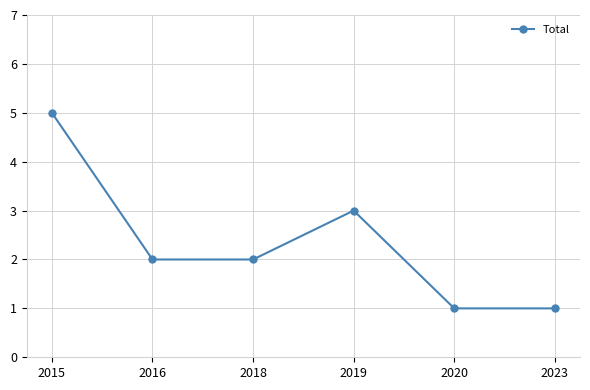

At which label is the value closest to 3?

2019